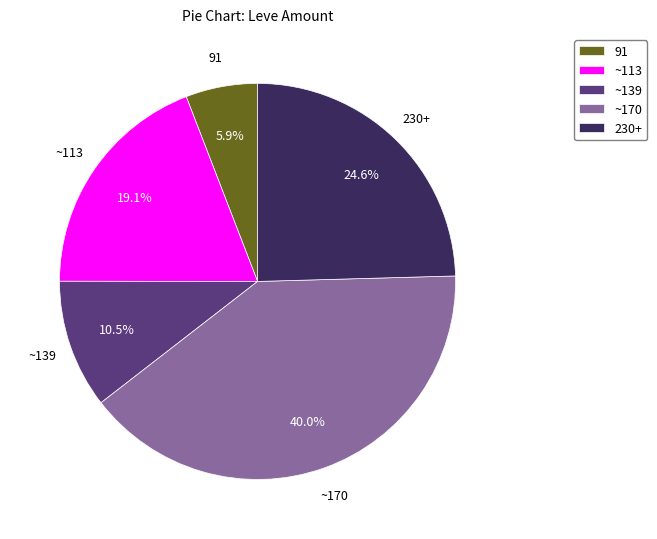

Is there a majority slice in this chart?

No